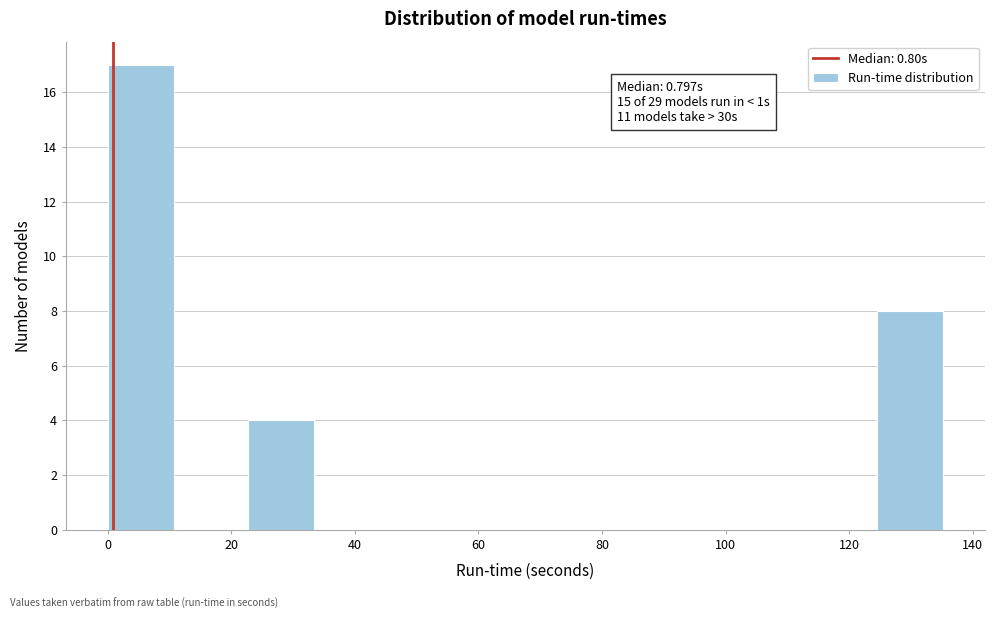

Which range on the x-axis has the tallest bar?

0 to 12